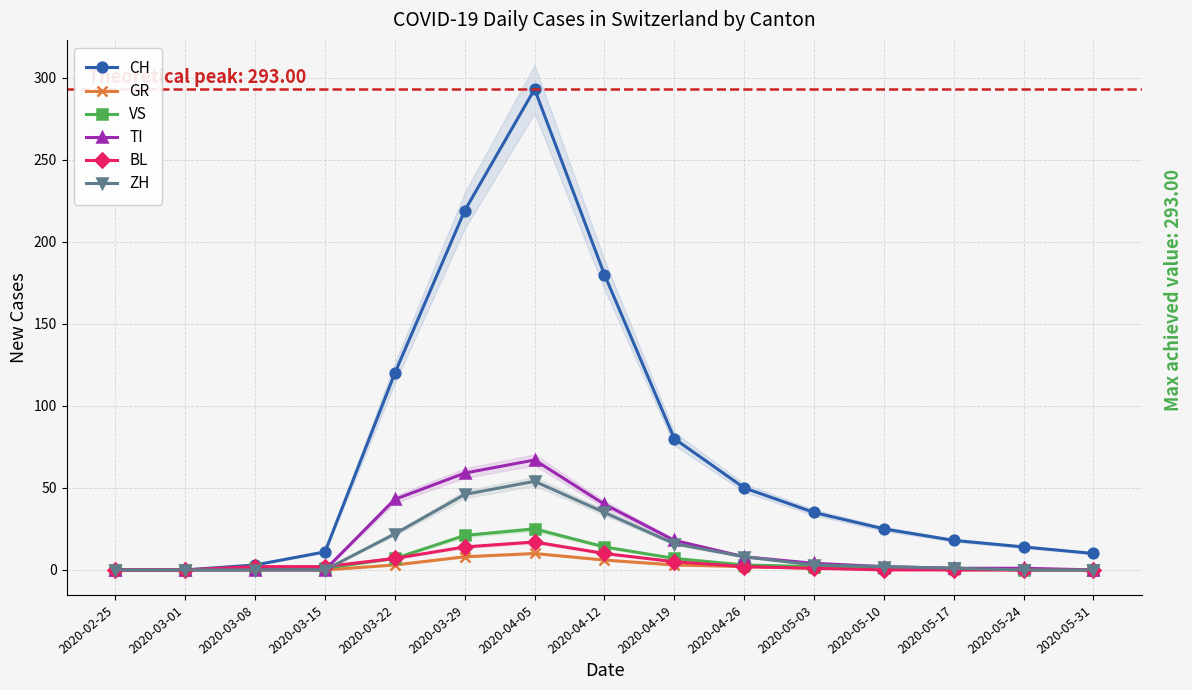

At 2020-05-31, list the series in order from smallest to largest.

GR, VS, TI, BL, ZH, CH